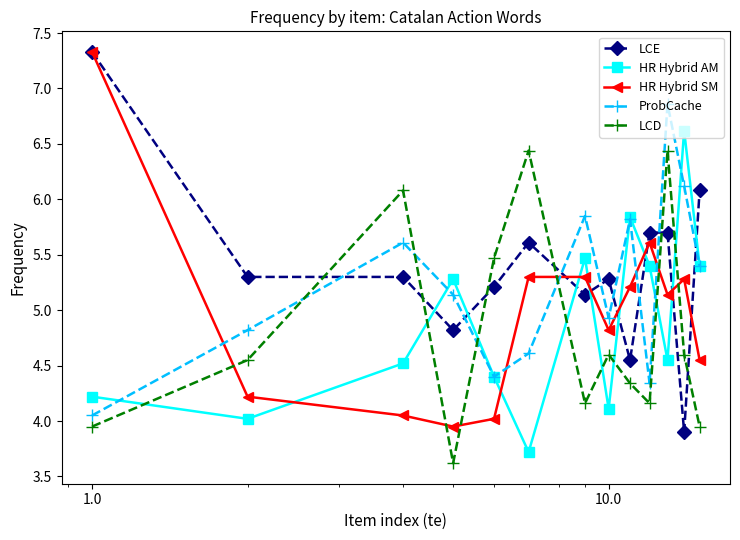

How many categories are shown in the chart?

13